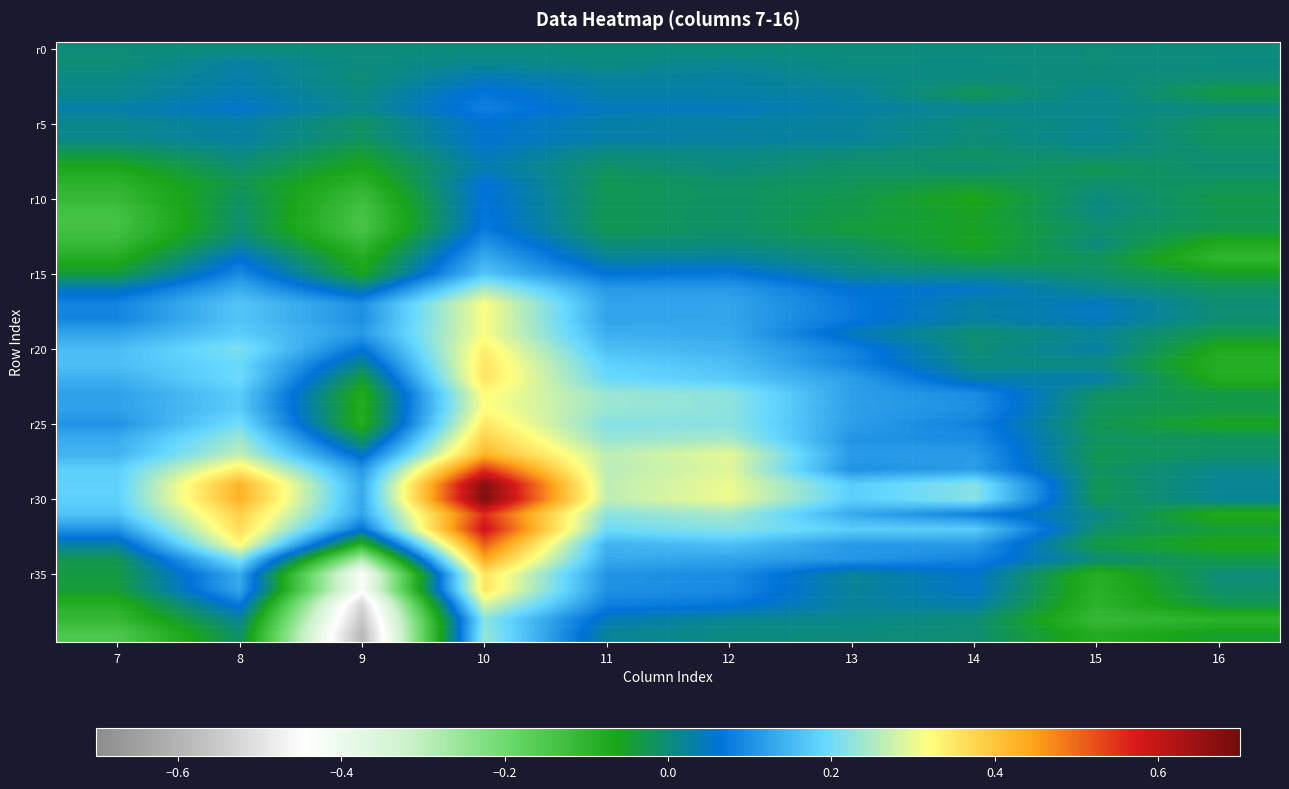

At which category does the chart reach its minimum across all series?

9